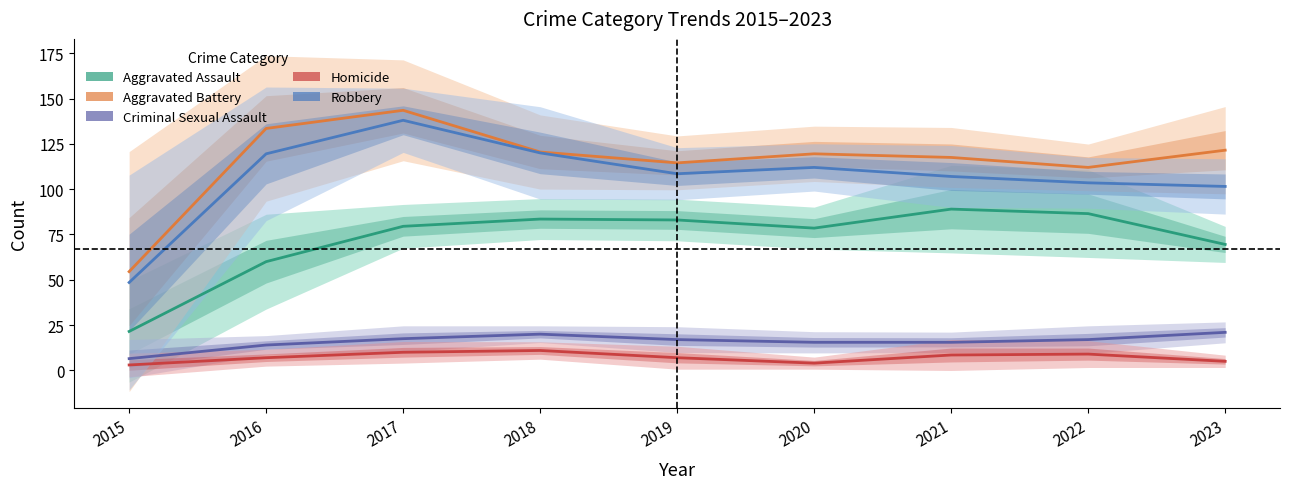

Reading right to left, transcribe all the data shown in this chart.

Aggravated Assault: 69.5	86.5	89.0	78.5	83.0	83.5	79.5	60.0	21.5
Aggravated Battery: 121.5	112.0	117.5	119.5	114.5	120.5	143.5	133.5	54.5
Criminal Sexual Assault: 21.0	17.0	15.5	15.5	17.0	20.0	17.5	14.0	6.5
Homicide: 5.0	9.0	8.5	4.0	7.0	11.0	10.0	7.0	3.0
Robbery: 101.5	103.5	107.0	112.0	108.5	120.0	138.0	119.5	48.5